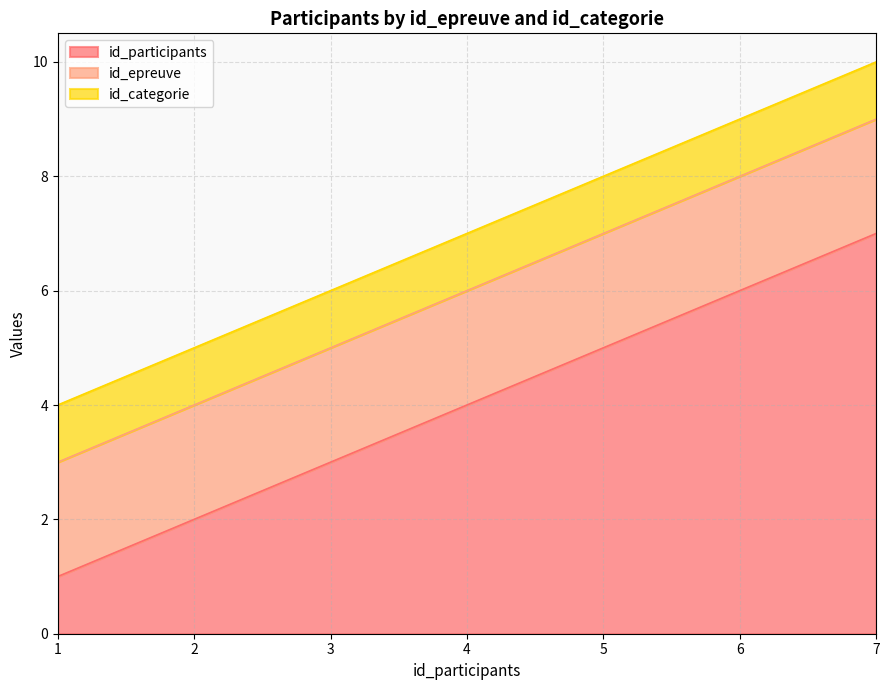

What is the value of the id_categorie point at the 7th from the left?

1